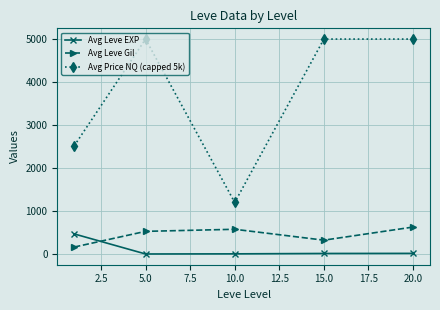

What is the lowest value of the Avg Leve EXP series?

2.3